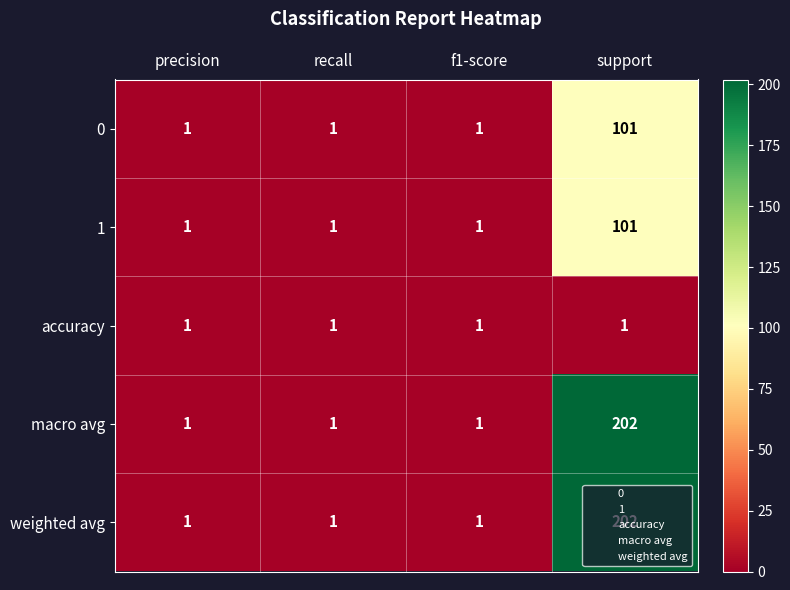

At which category is the sum across all series the highest?

support